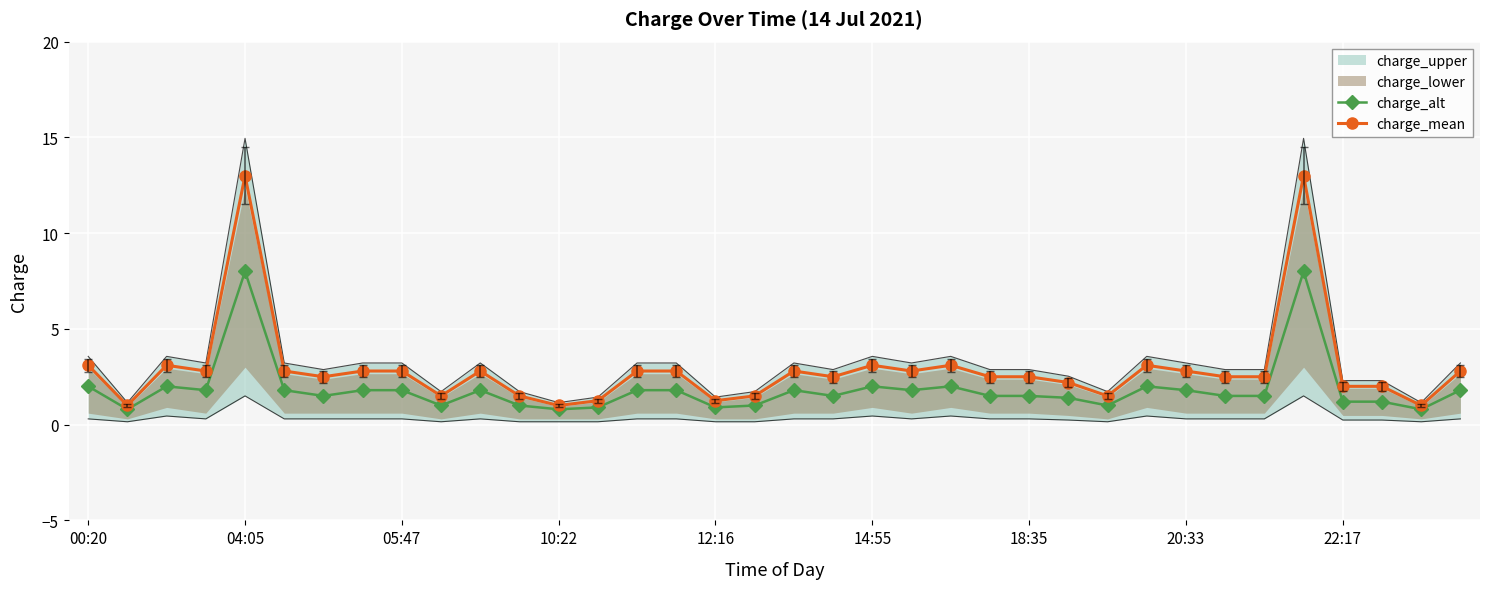

The charge_alt series shows 2.0 at 00:20. True or false?

True